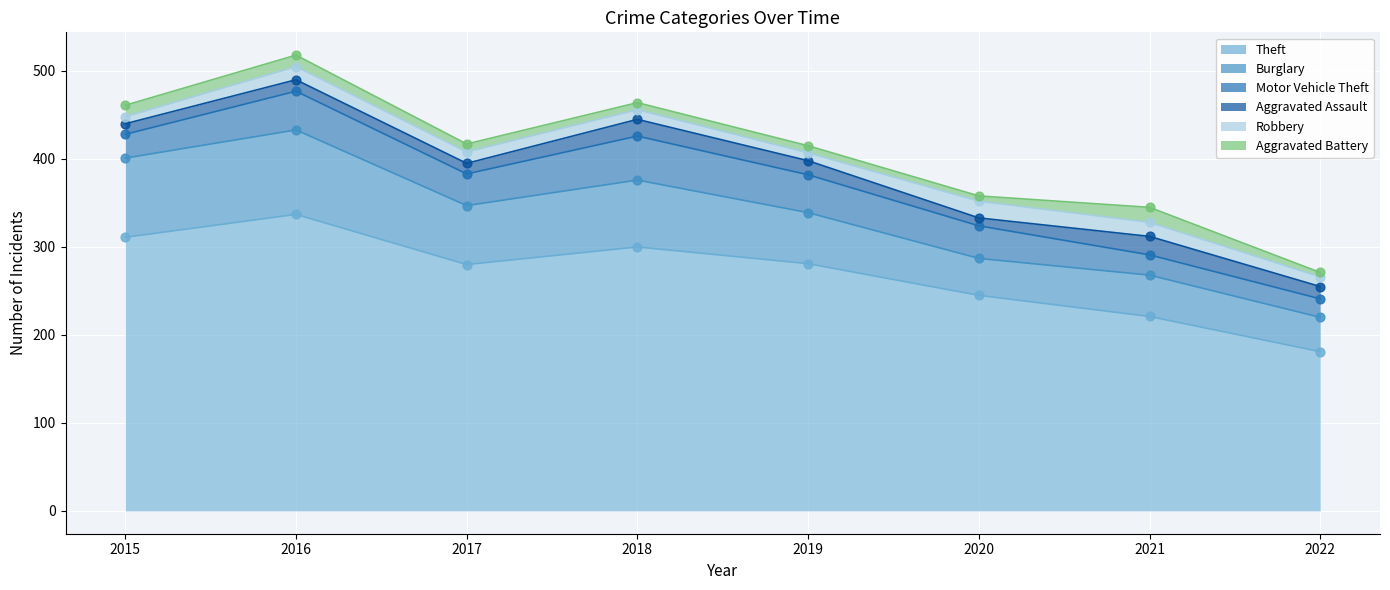

Which series has the largest total across all categories?

Theft